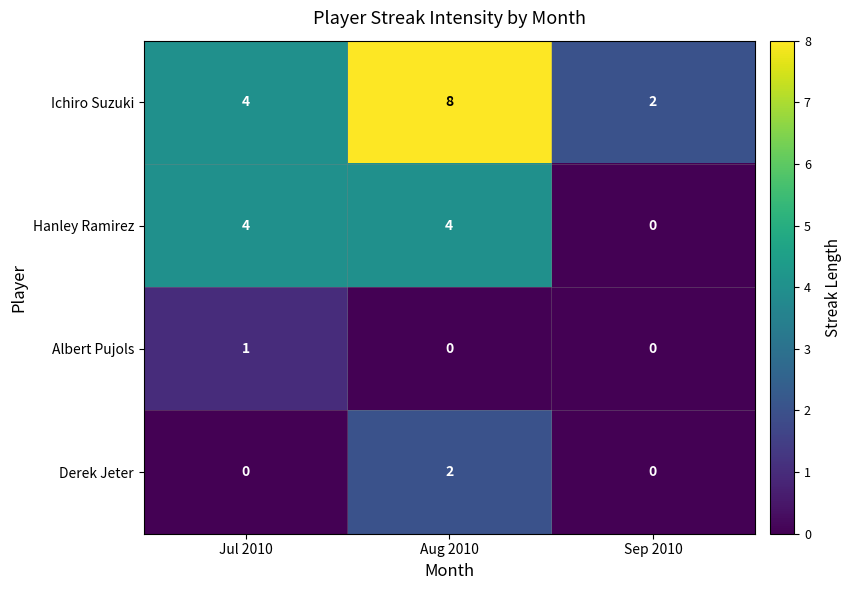

How many Ichiro Suzuki values are between 2 and 8?

3